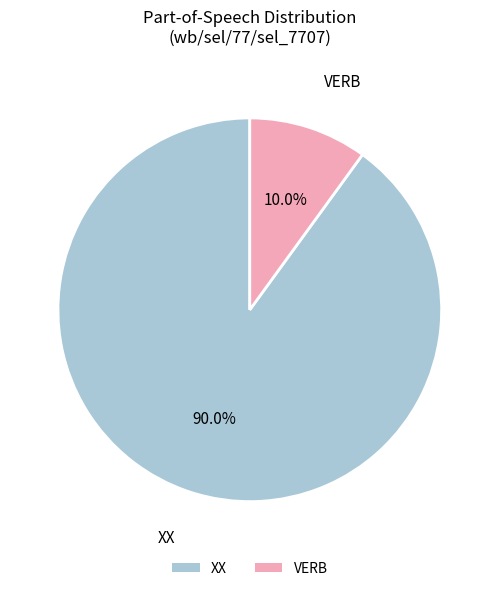

To the nearest percent, what is the combined percentage of XX and VERB?

100%